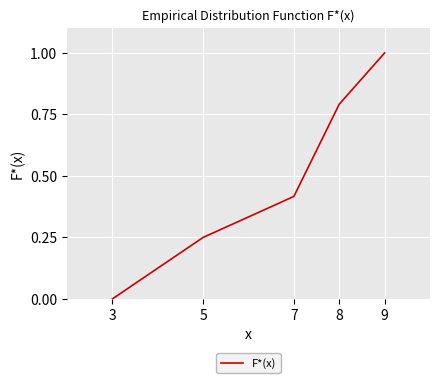

True or false: the data shows 0.3 at 8.

False